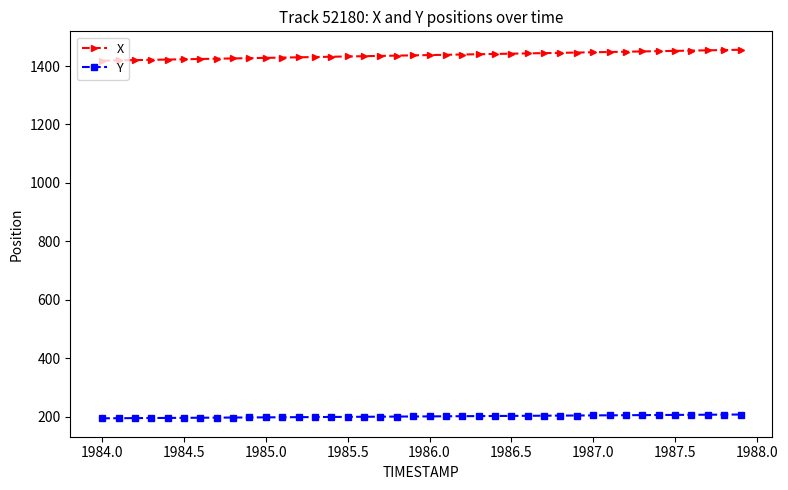

Rank the series by their average value, from lowest to highest.

Y, X